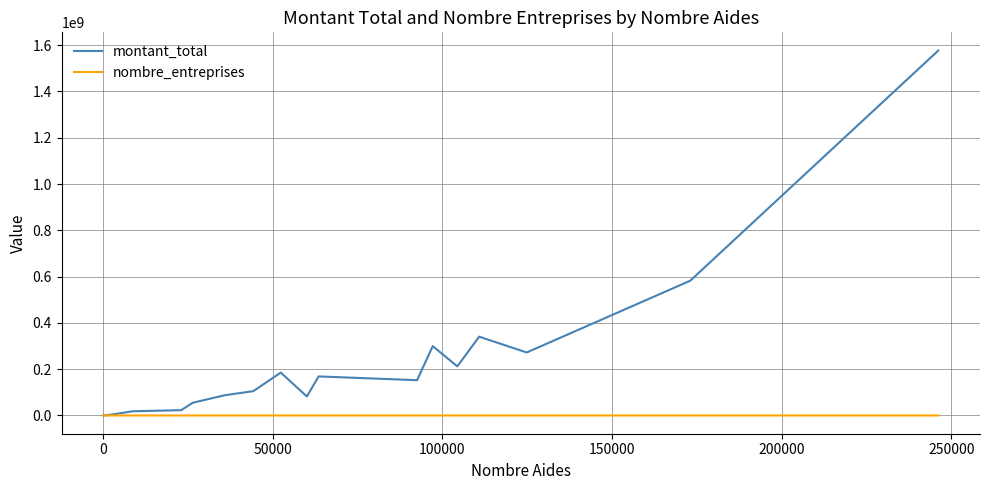

Which series has the largest total across all categories?

montant_total